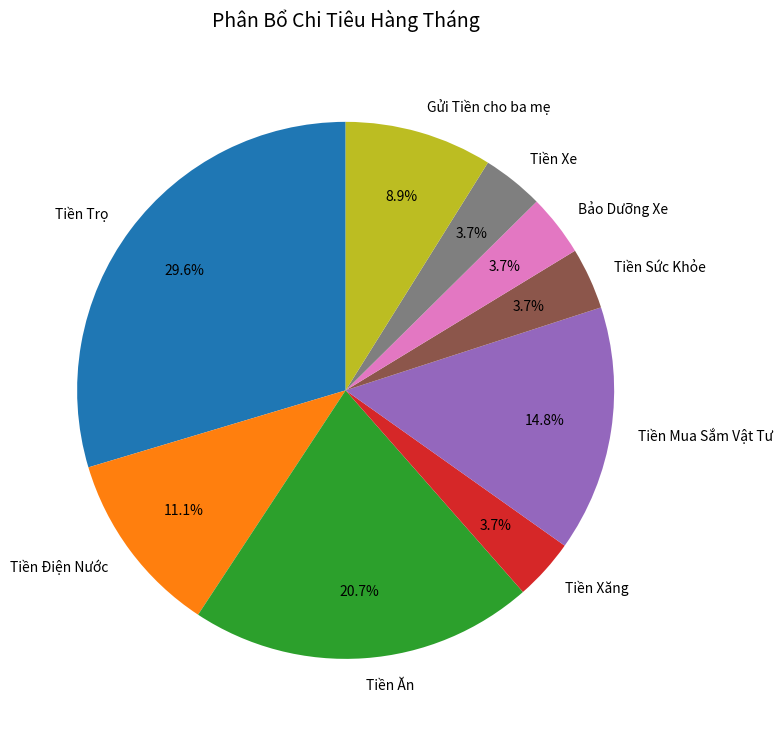

Is it true that Tiền Sức Khỏe is 14% of the pie?

False